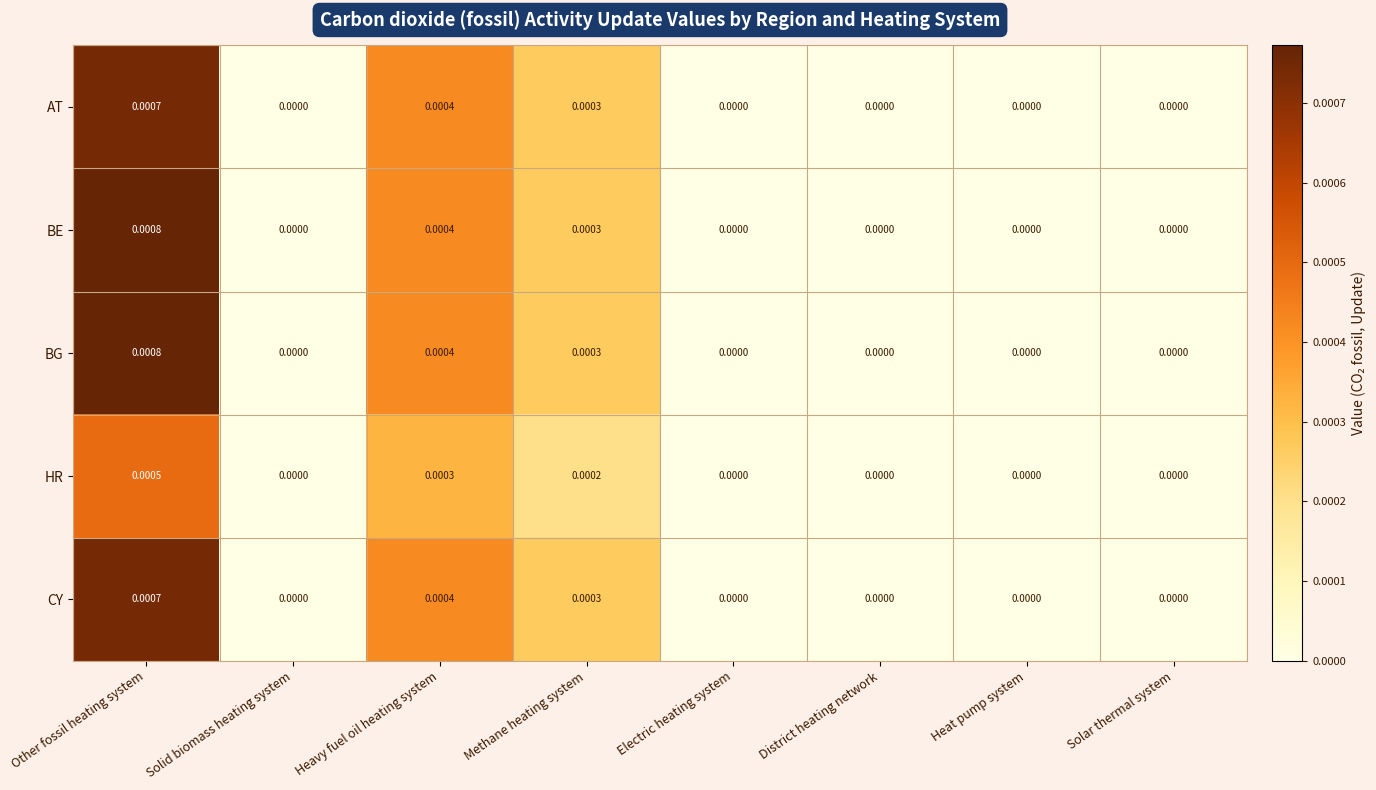

At which category is the sum across all series the highest?

Other fossil heating system